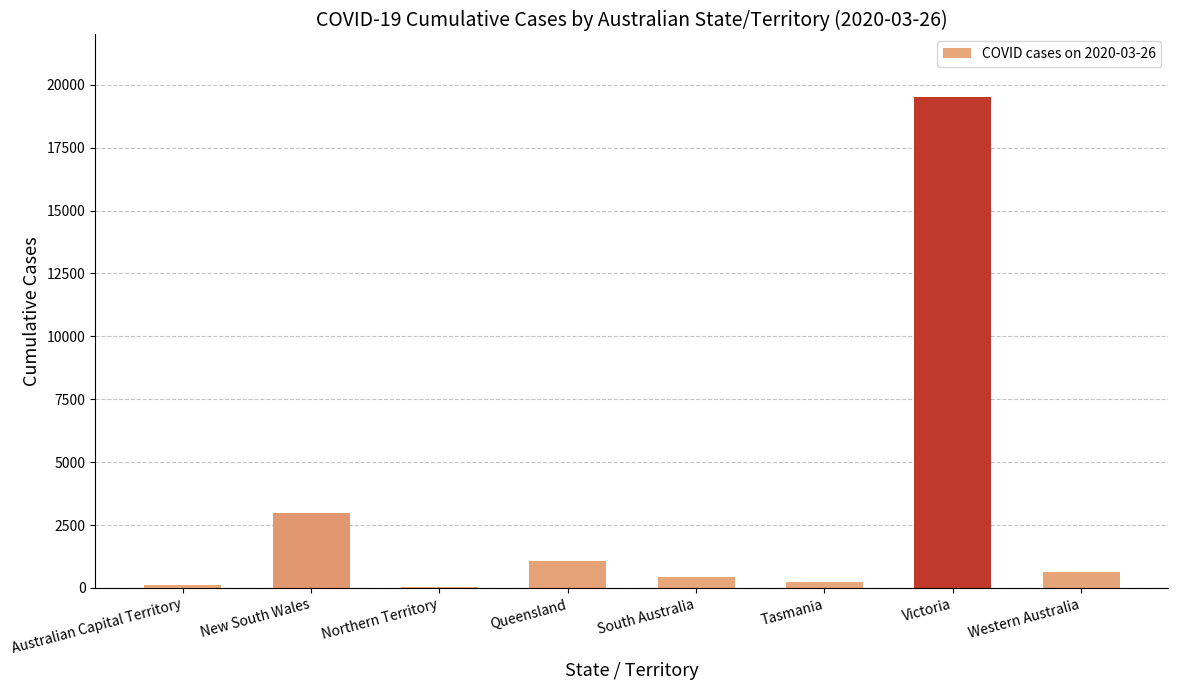

What is the difference between the values at South Australia and Queensland?

619